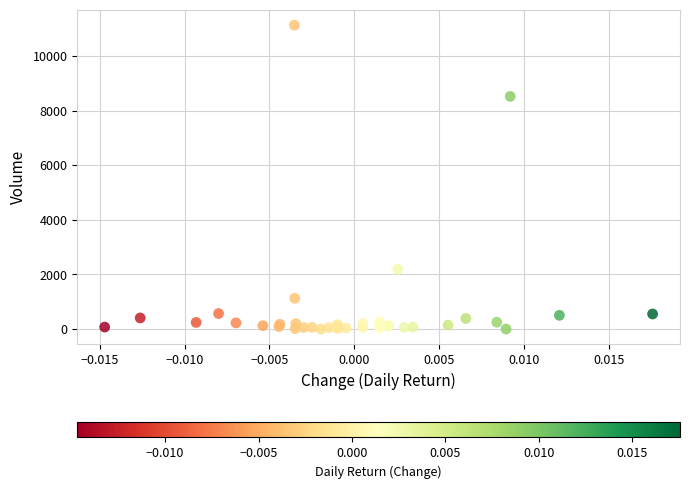

What Y value in the scatter plot is closest to 5566?

8521